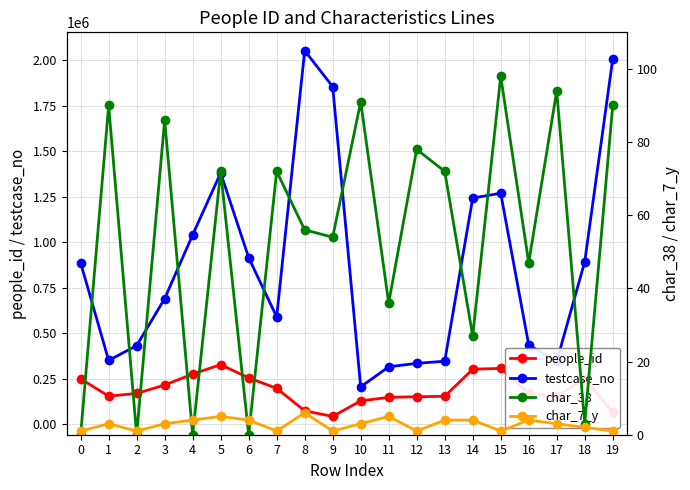

What are all the series names shown in the legend?

people_id, testcase_no, char_38, char_7_y